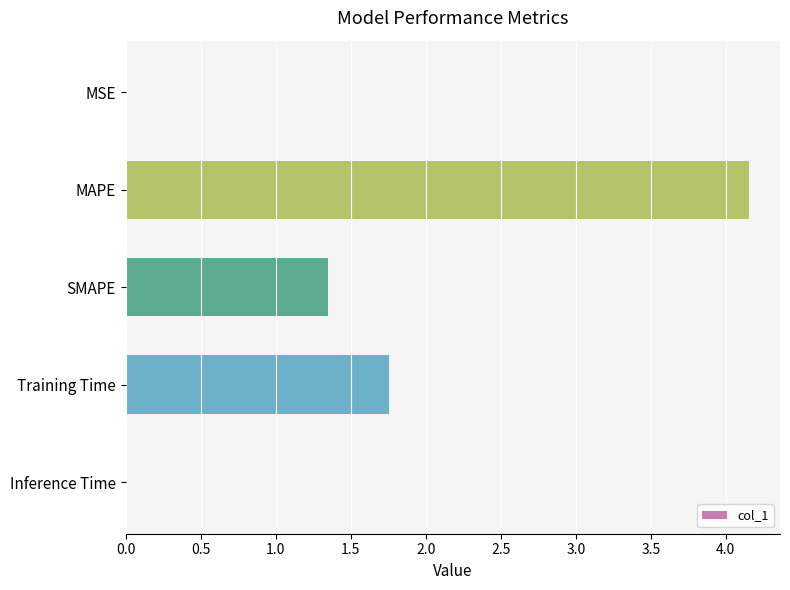

At which category does the chart reach its peak across all series?

MAPE